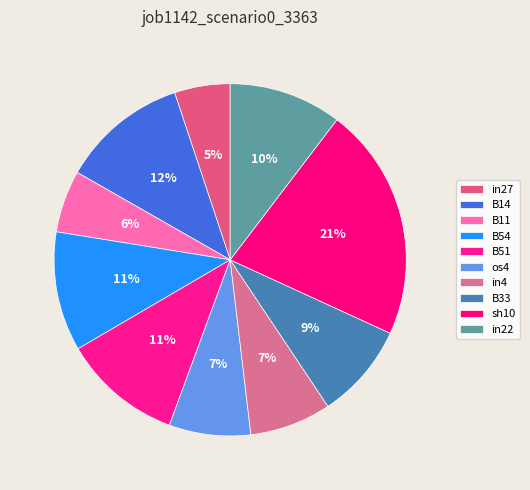

What percentage is the in4 slice, to the nearest percent?

7%